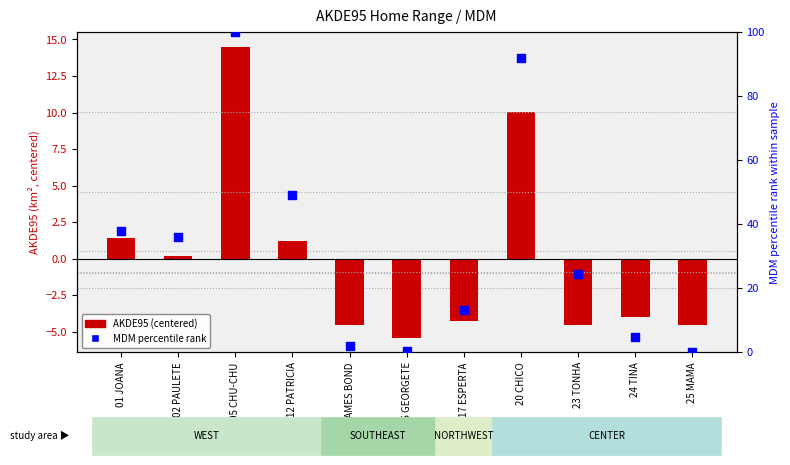

Which series has the largest Y range (max minus min)?

MDM percentile rank